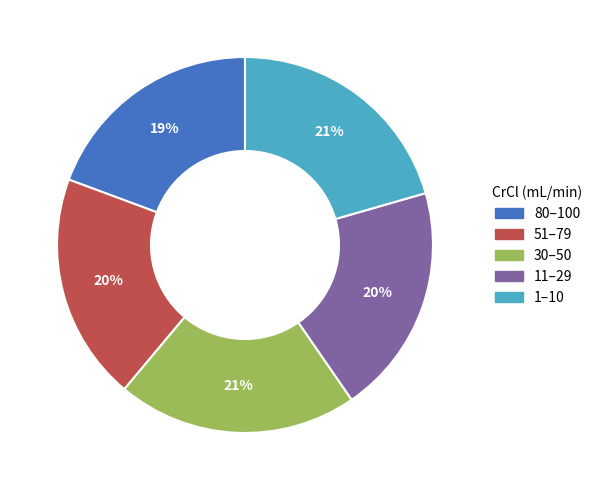

The 1–10 slice represents 29% of the pie. True or false?

False